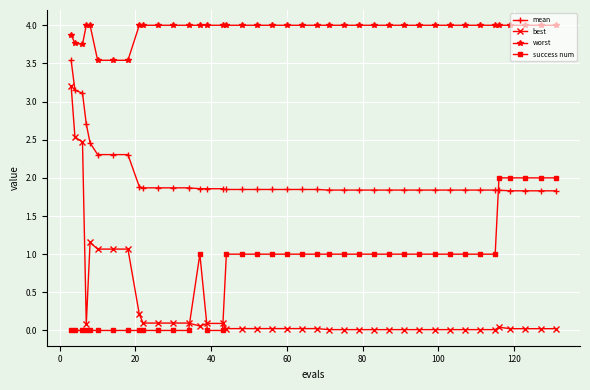

True or false: best has more than 0 points higher than both neighbors.

True